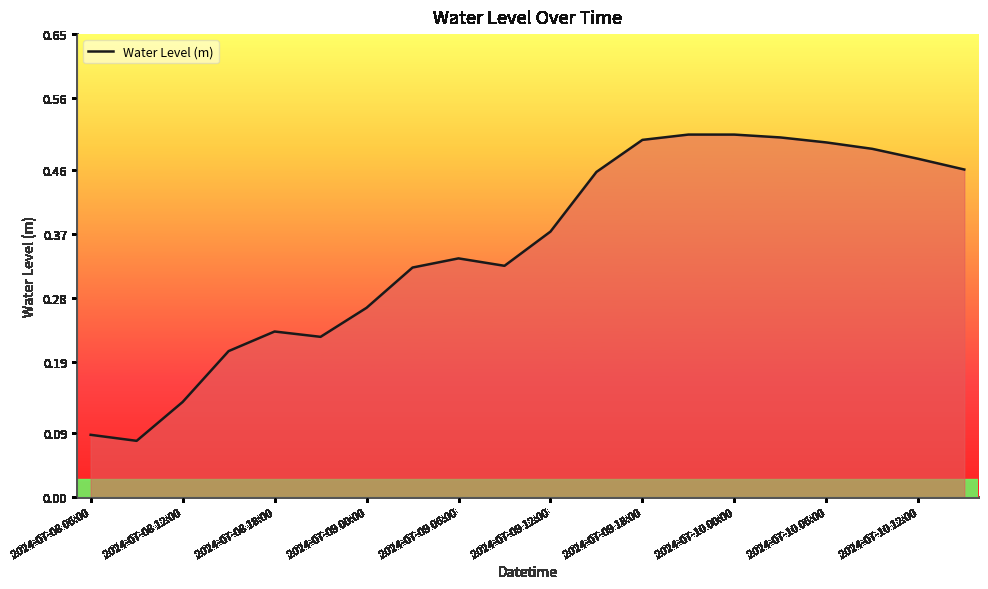

Is it true that the value at 2024-07-10 06:00 is 0.7?

False